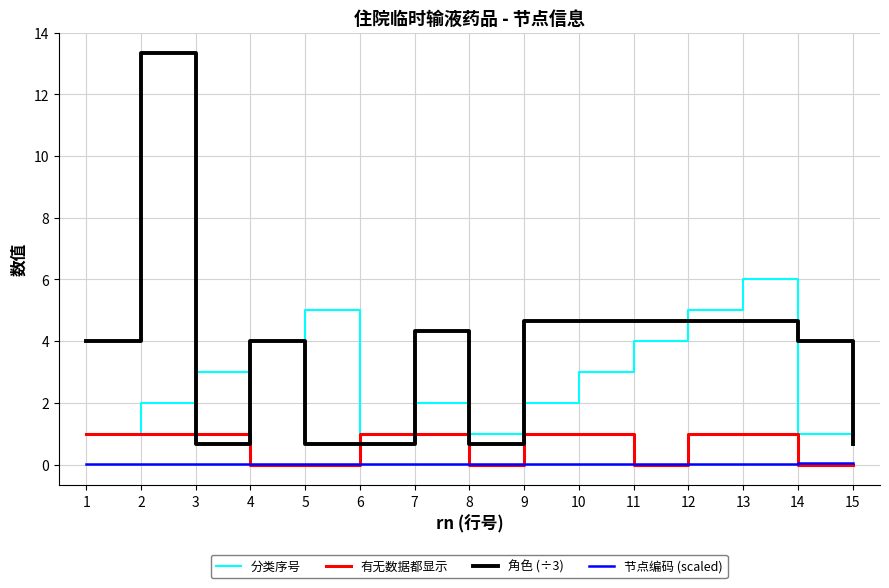

Which series has the largest range (max minus min)?

角色 (÷3)